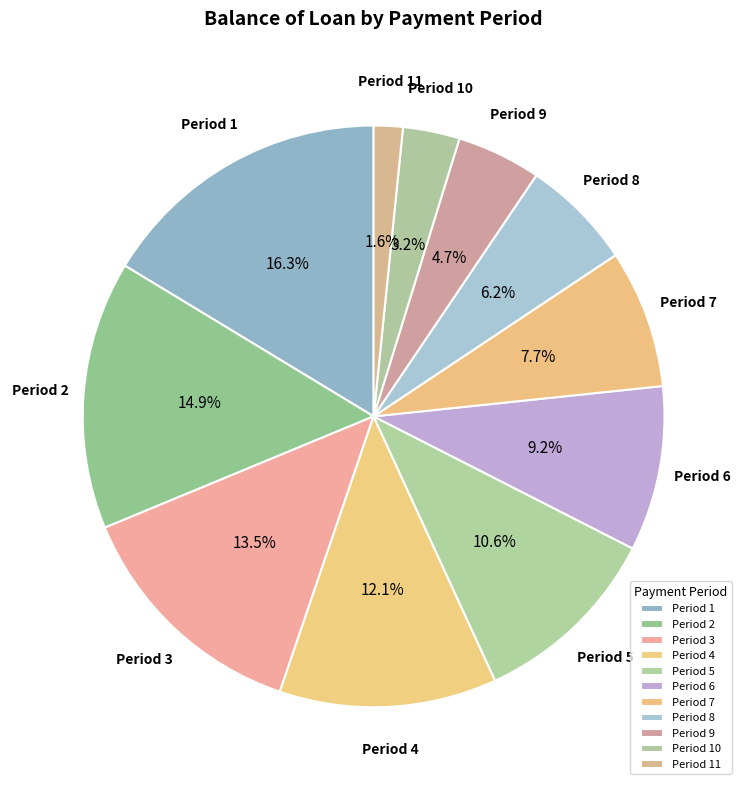

How much of the chart is everything except Period 8?

93.8%